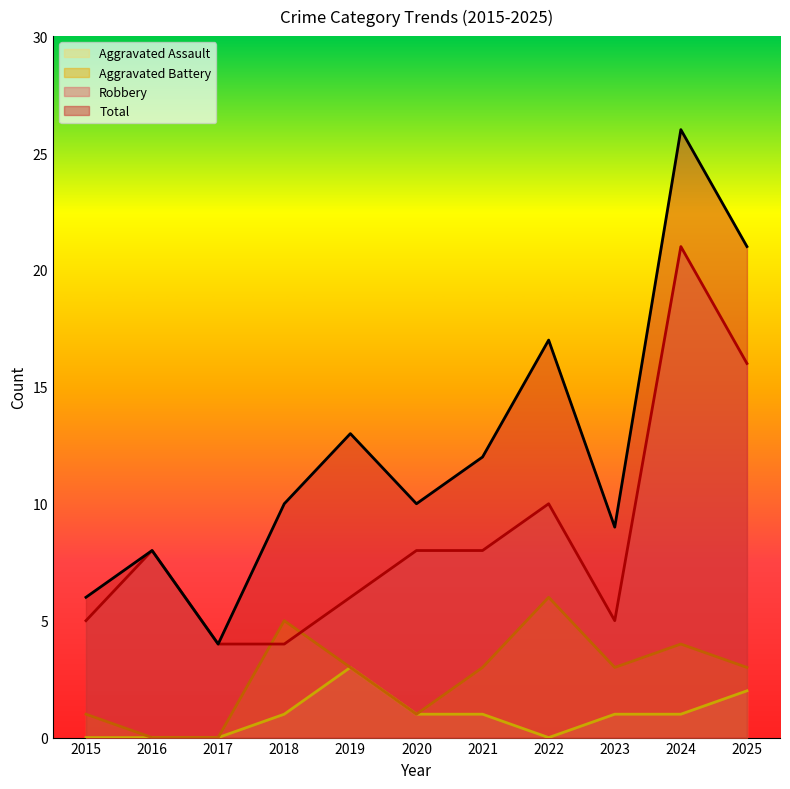

True or false: Robbery has more than 0 interior local peaks.

True